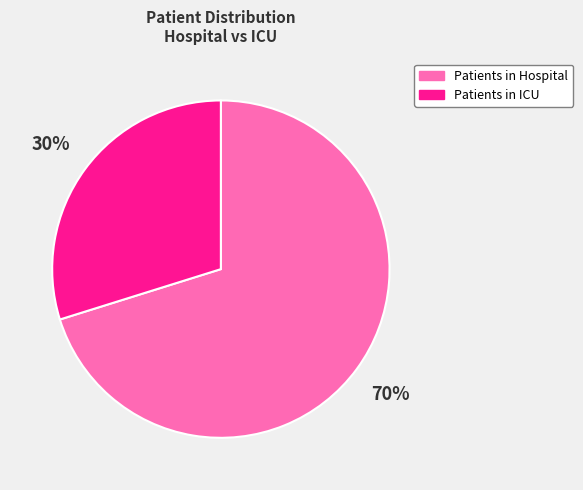

What is the smallest slice in the pie chart?

Patients in ICU